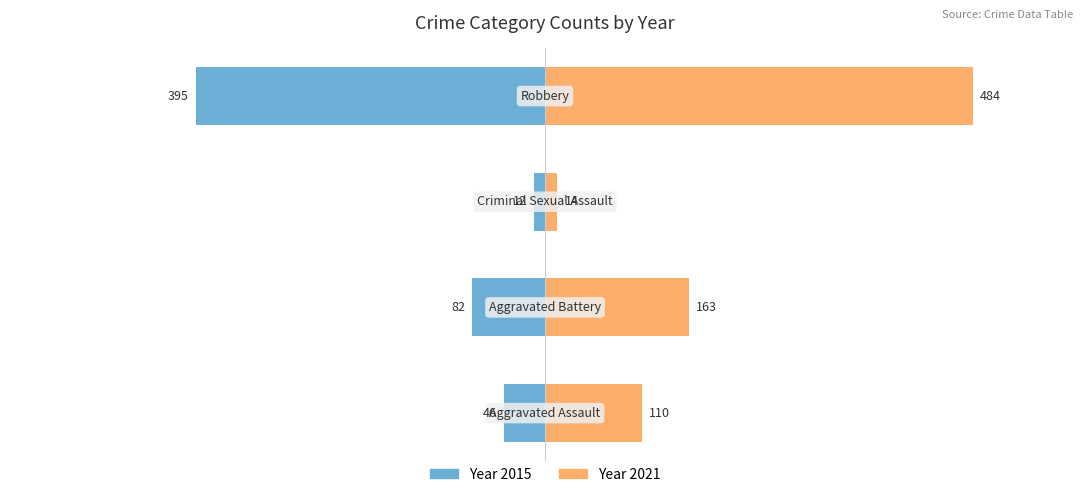

How many data points does each series have?

4